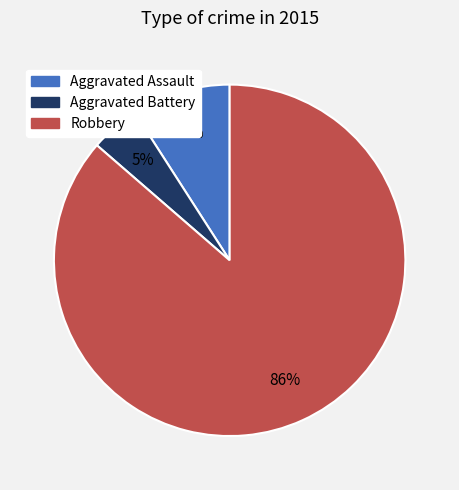

How many slices are in this pie chart?

3